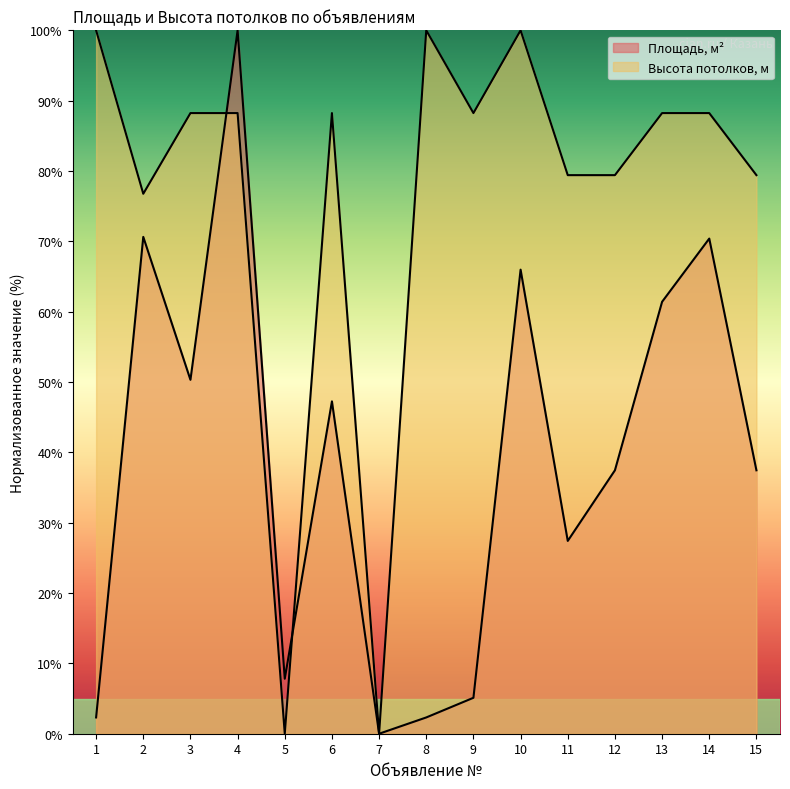

How many intersections are there between Высота потолков, м and Площадь, м2?

2